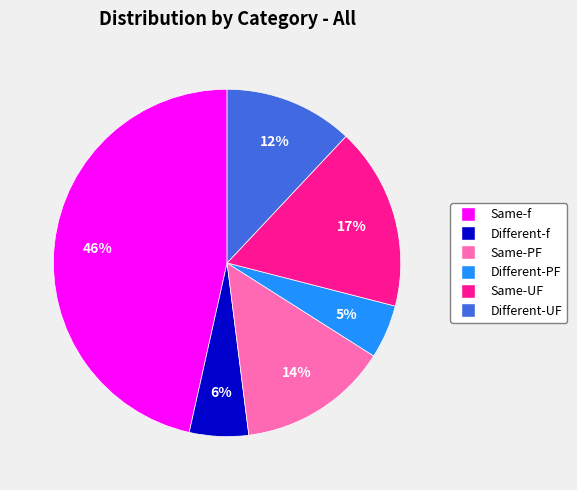

What is the ratio of the value at Same-f to the value at Same-PF?

3.3